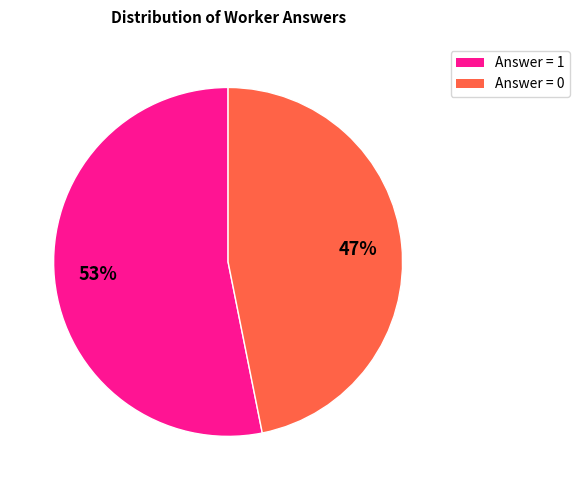

To the nearest percent, what is the average slice percentage?

50%